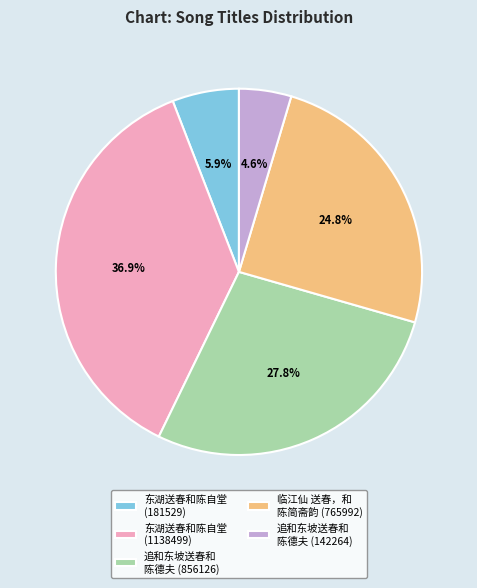

Does any single category account for the majority?

No